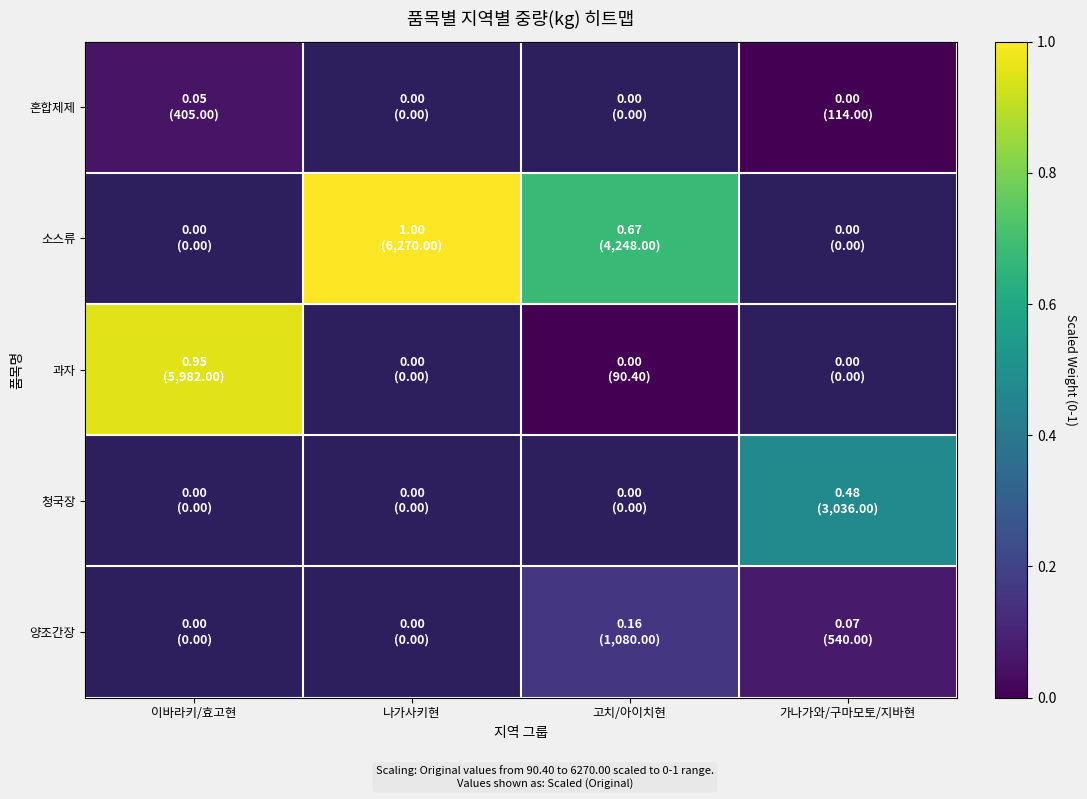

How many positive values does the 소스류 series have?

2